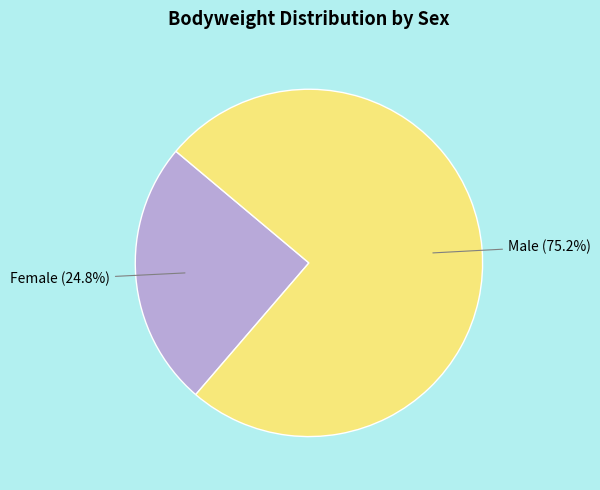

What is the largest slice in the pie chart?

Male